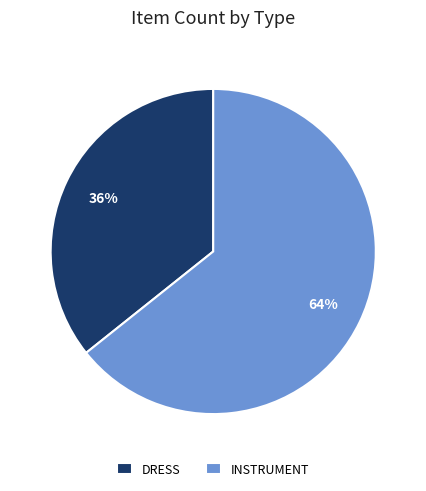

To the nearest percent, what portion does INSTRUMENT represent?

64%